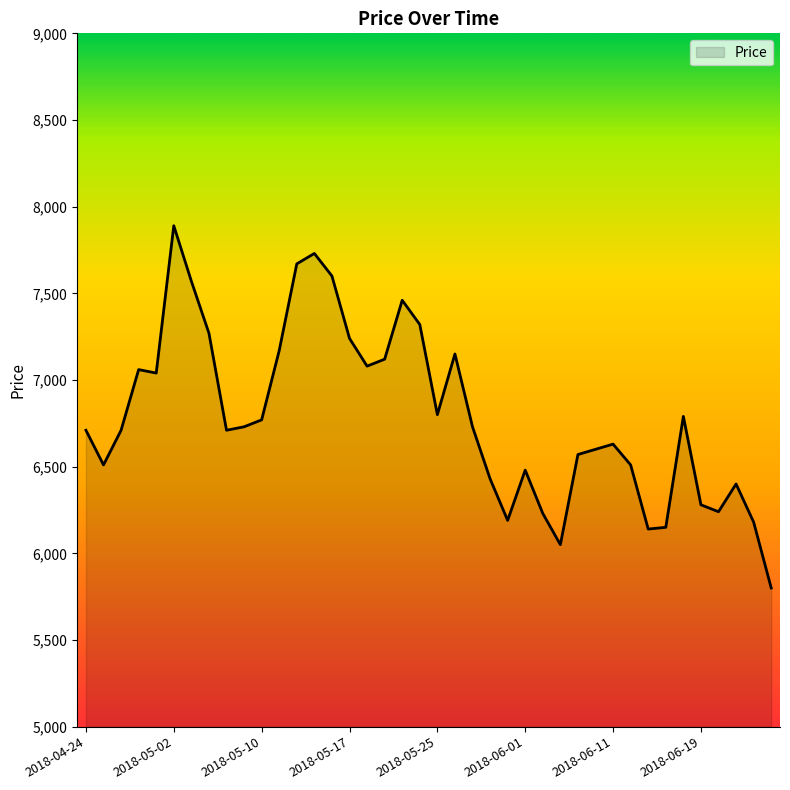

What is the difference between the maximum and minimum values?

2090